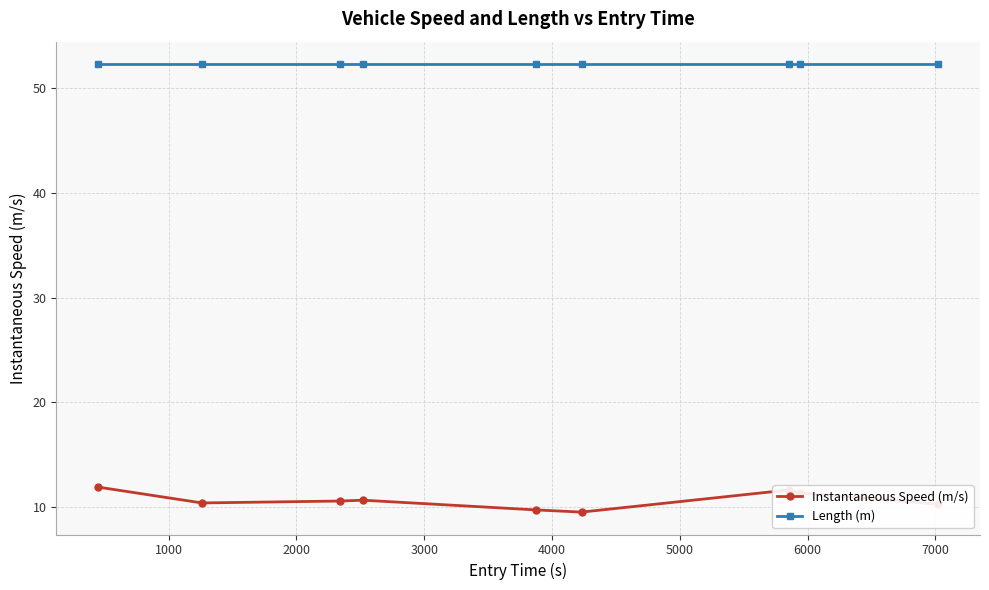

What is the minimum value for Instantaneous Speed (m/s)?

9.5